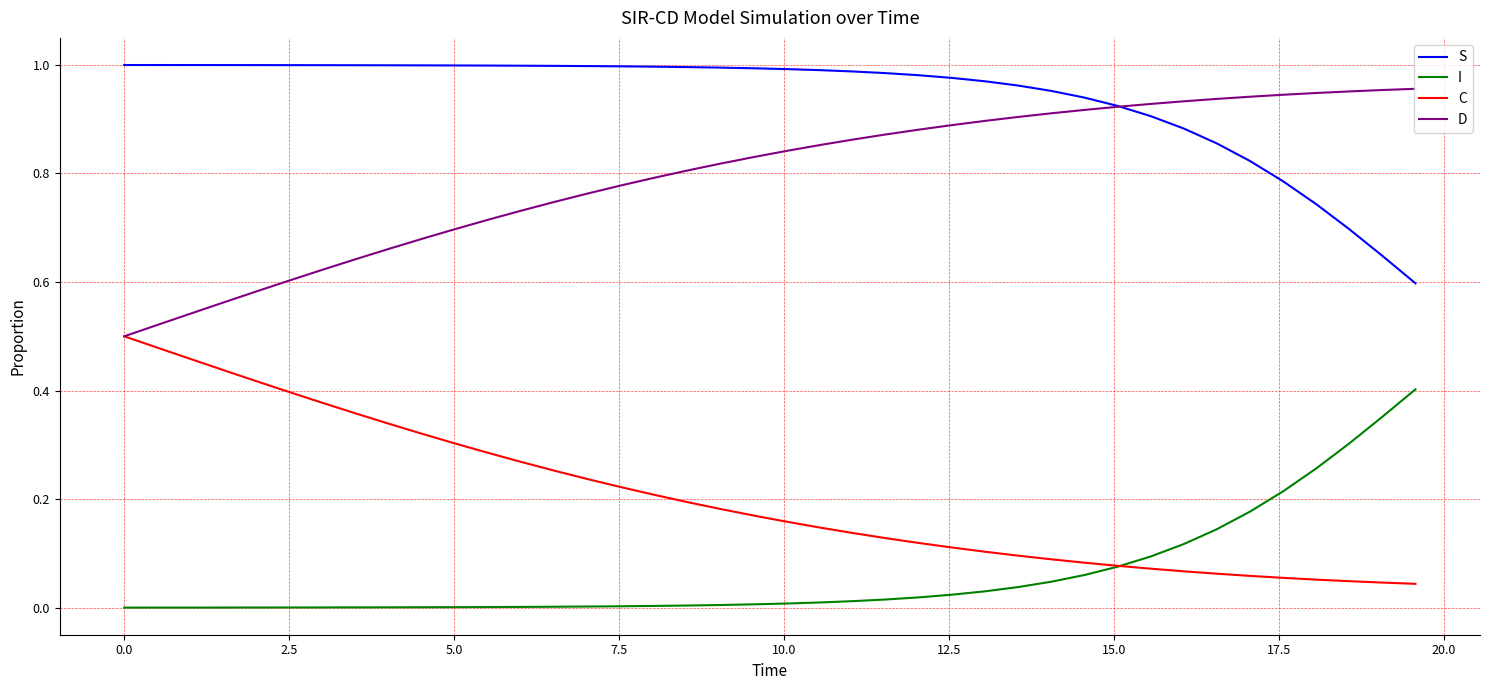

At how many categories does at least one series exceed 0?

40